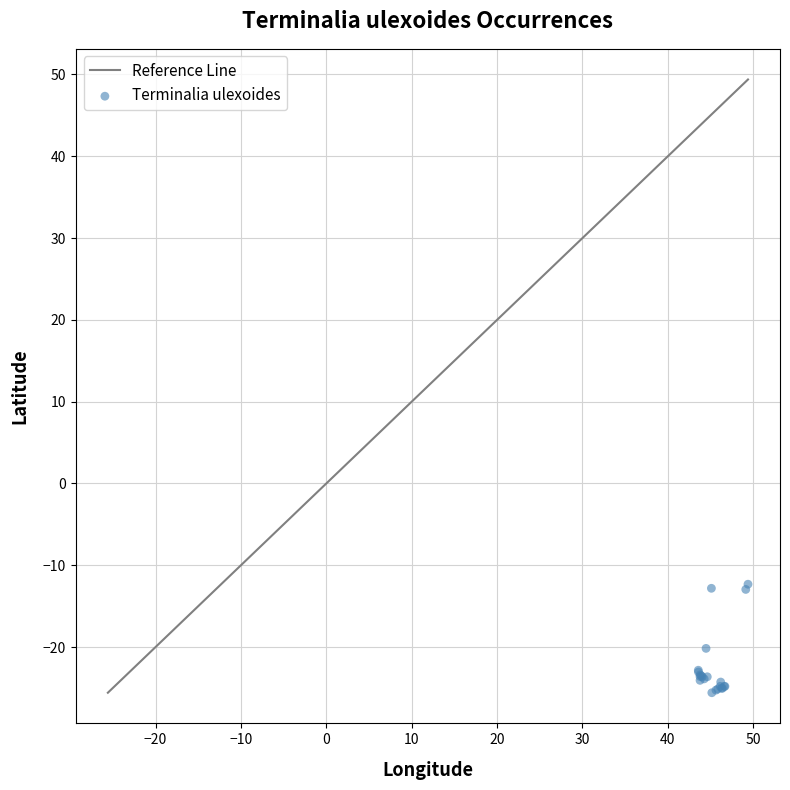

What Y value in the scatter plot is closest to -18?

-20.2